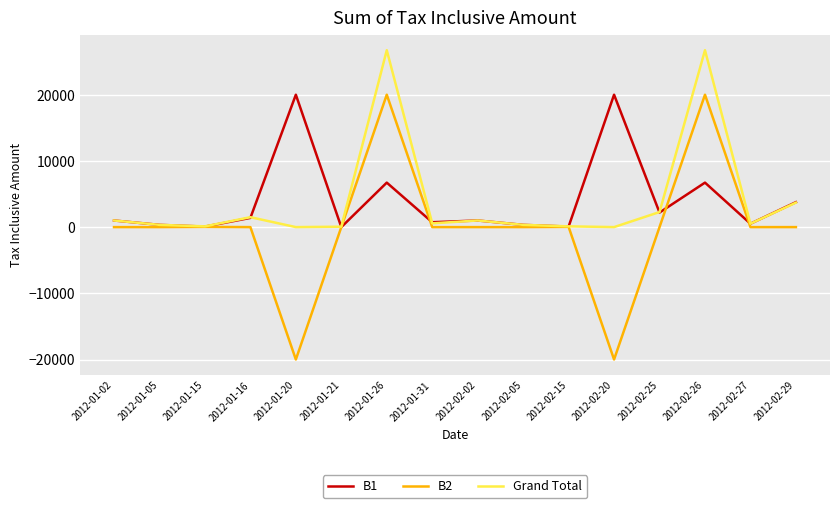

Is the value of Grand Total at 2012-02-29 greater than the value of B1 at 2012-02-05?

Yes